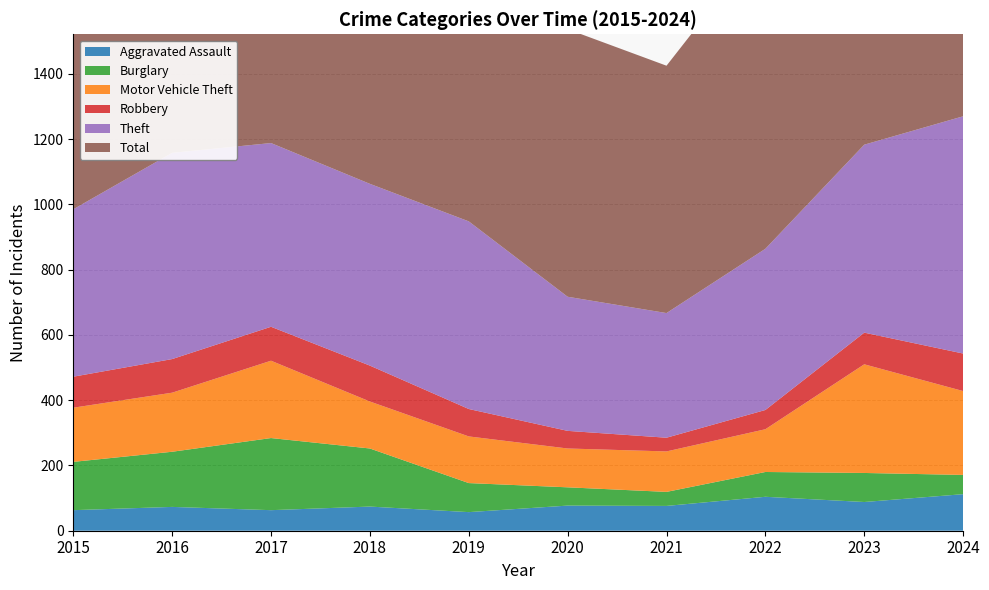

Reading right to left, what are all the values shown in this chart?

Aggravated Assault: 2024=112	2023=88	2022=104	2021=76	2020=77	2019=57	2018=74	2017=63	2016=73	2015=63
Burglary: 2024=59	2023=89	2022=76	2021=43	2020=56	2019=89	2018=178	2017=221	2016=169	2015=148
Motor Vehicle Theft: 2024=257	2023=333	2022=131	2021=124	2020=119	2019=143	2018=144	2017=237	2016=181	2015=166
Robbery: 2024=115	2023=97	2022=59	2021=42	2020=54	2019=84	2018=110	2017=104	2016=103	2015=95
Theft: 2024=727	2023=576	2022=494	2021=382	2020=411	2019=575	2018=557	2017=563	2016=632	2015=513
Total: 2024=1383	2023=1277	2022=948	2021=758	2020=820	2019=1044	2018=1129	2017=1282	2016=1265	2015=1084